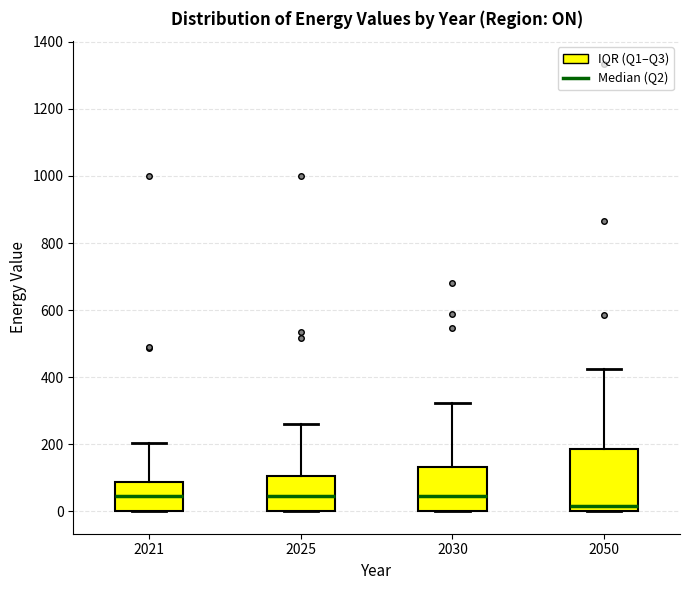

Reading left to right, read every box against the y-axis: the position of its median line, the range the box covers, and the ends of its whiskers. The values are not printed on the chart, so give them approximately, as read against the axis.

2021: median 40, box 0 to 80, whiskers 0 to 200
2025: median 40, box 0 to 100, whiskers 0 to 260
2030: median 40, box 0 to 140, whiskers 0 to 320
2050: median 20, box 0 to 180, whiskers 0 to 420